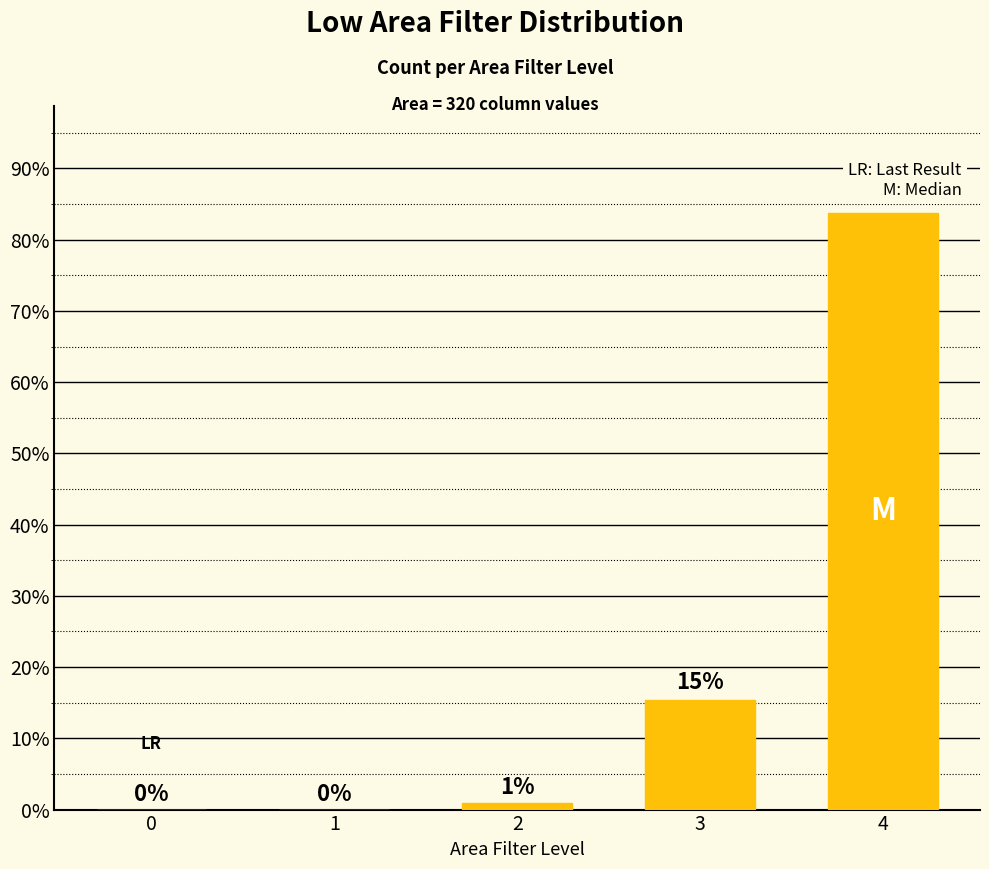

How many distinct data groups are displayed?

1